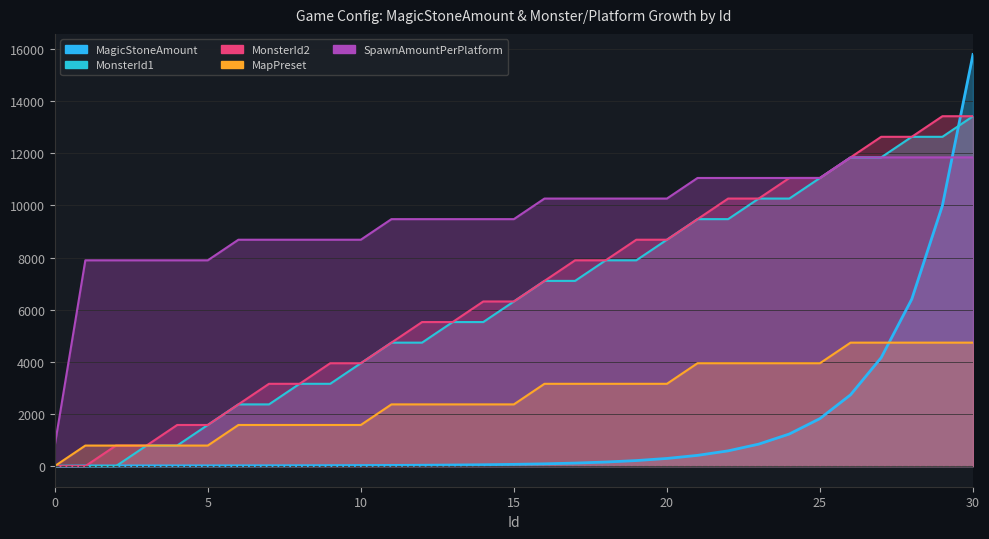

What is the difference between the highest and lowest values at 30?

11054.3